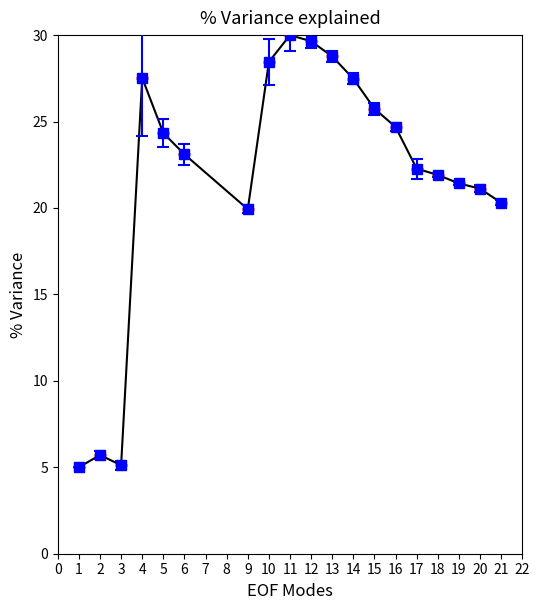

What is the approximate value at 17?

22.3